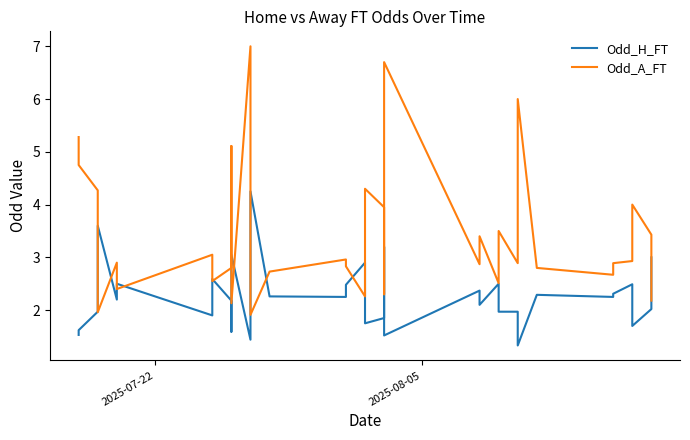

Is this an area chart (filled region under the line)?

No